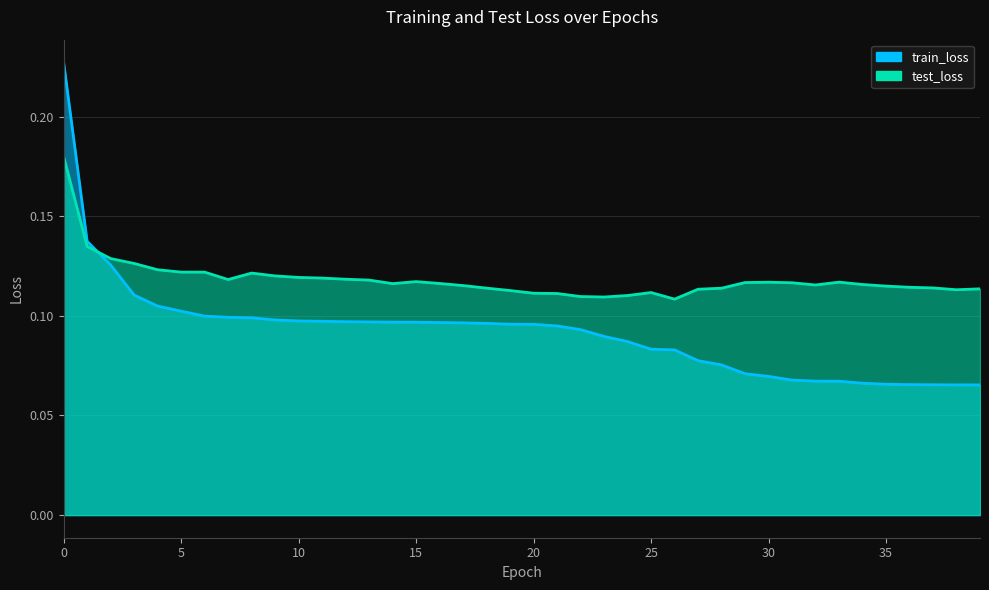

True or false: test_loss and train_loss cross at least once.

True